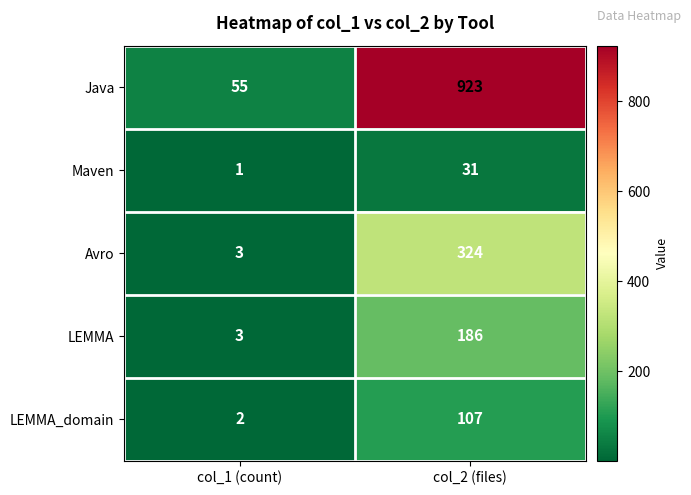

True or false: LEMMA has a value of 66 at col_2 (files).

False